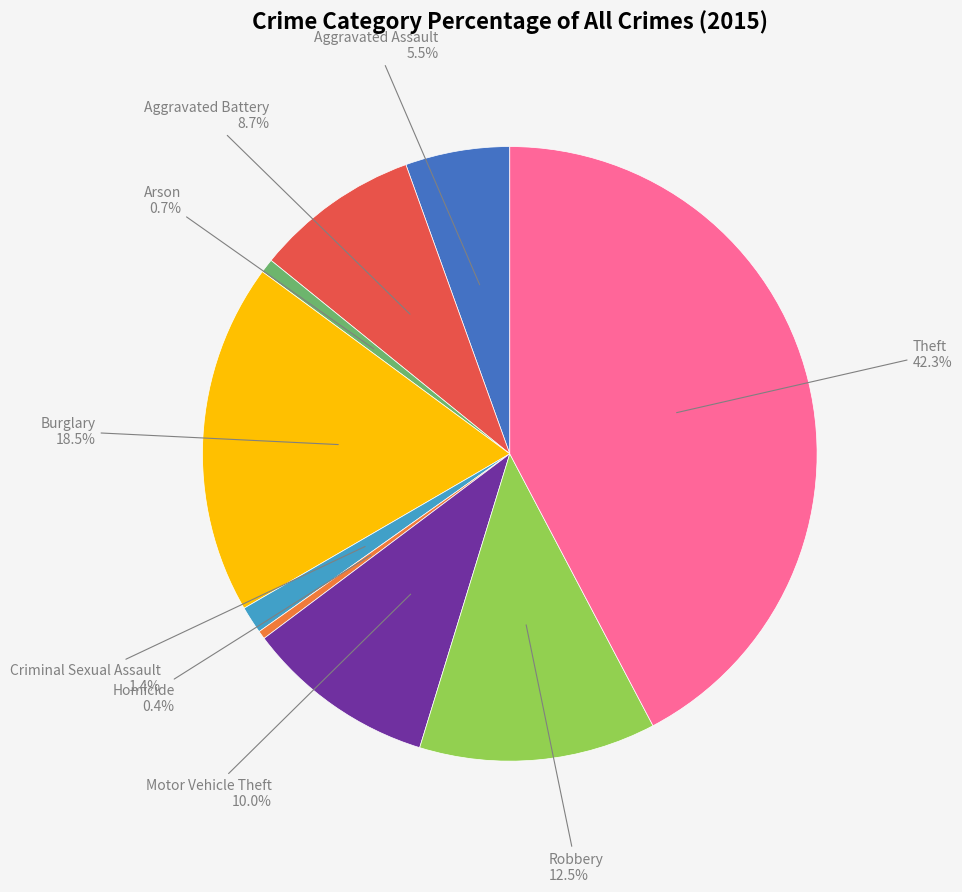

The Arson slice represents 1% of the pie. True or false?

True